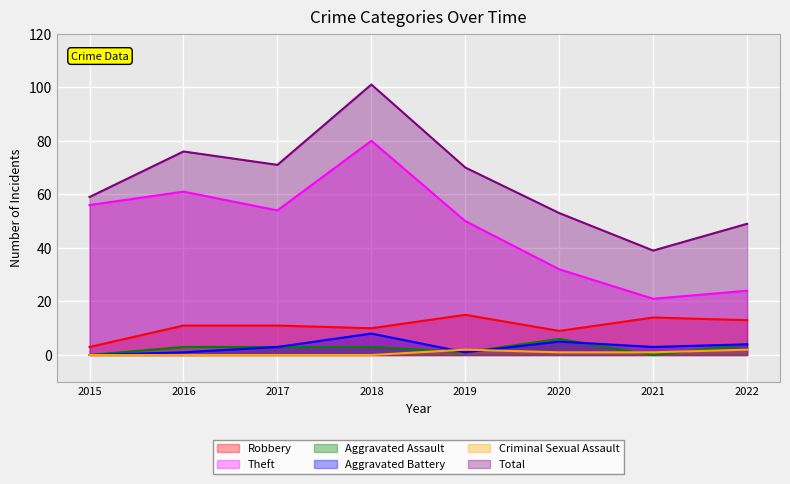

How many values in the Theft series exceed 54?

3